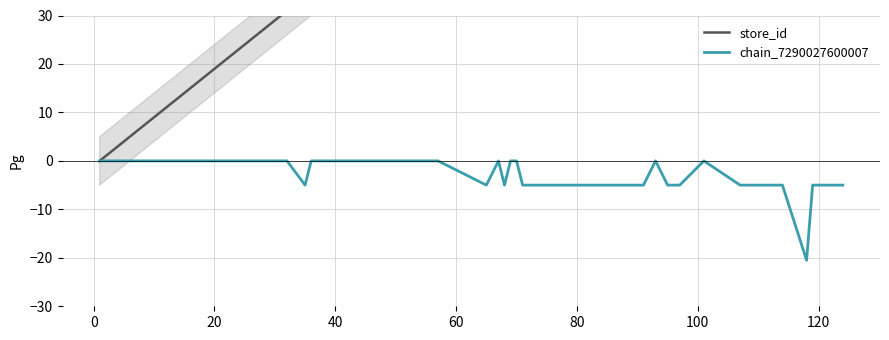

What is the minimum value shown in the chart?

-20.5